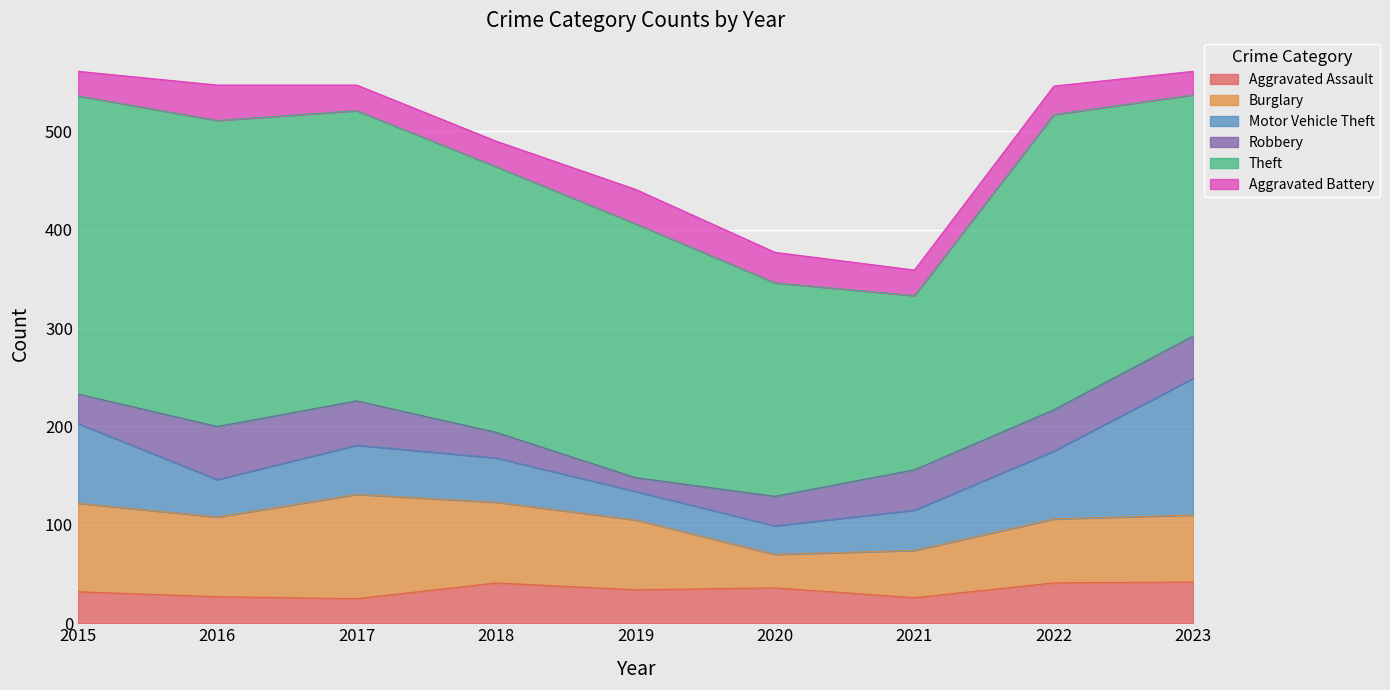

What is the difference between the Burglary values at 2017 and 2022?

41